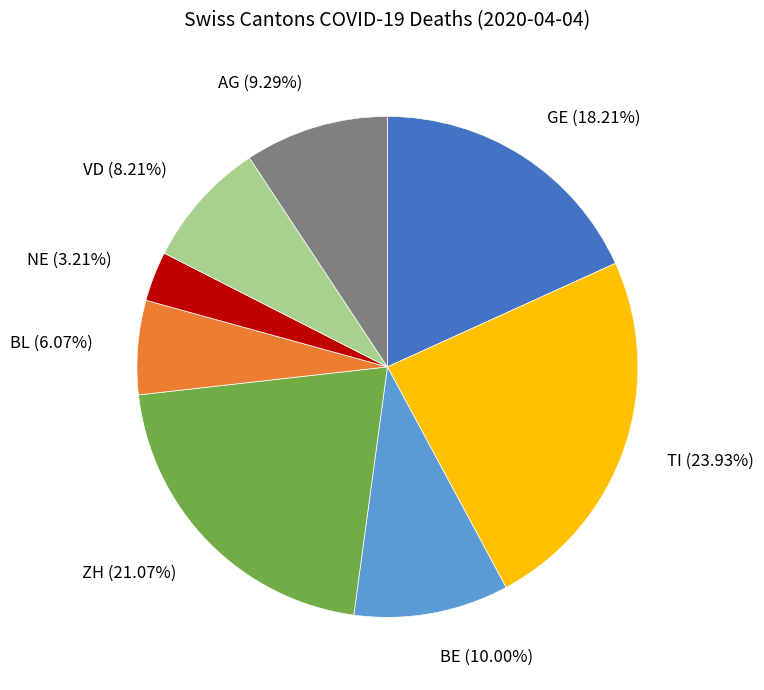

To the nearest percent, what is the difference between the largest and smallest slice percentages?

21%